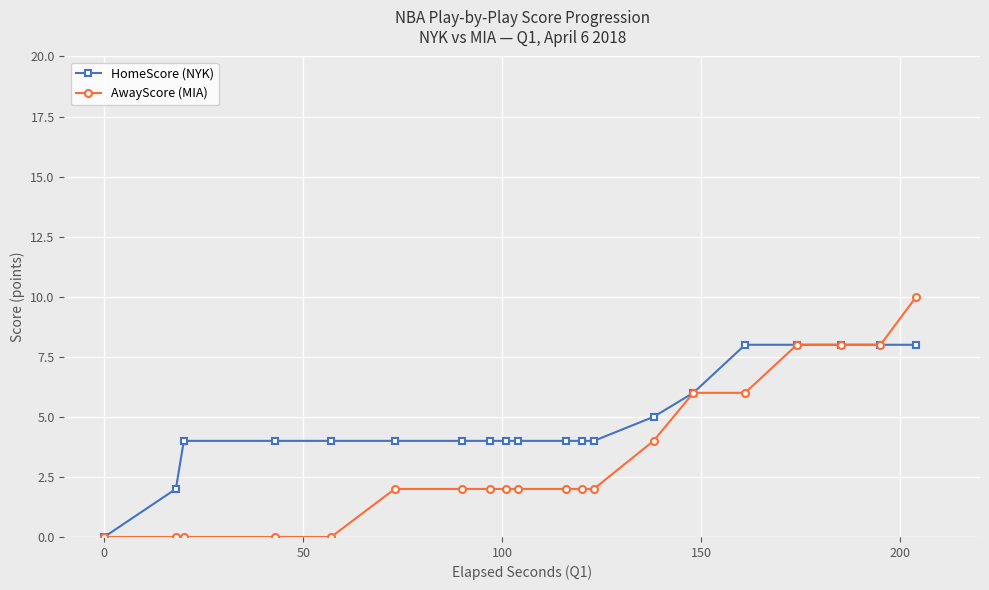

What is the sum of all HomeScore (NYK) values?

97